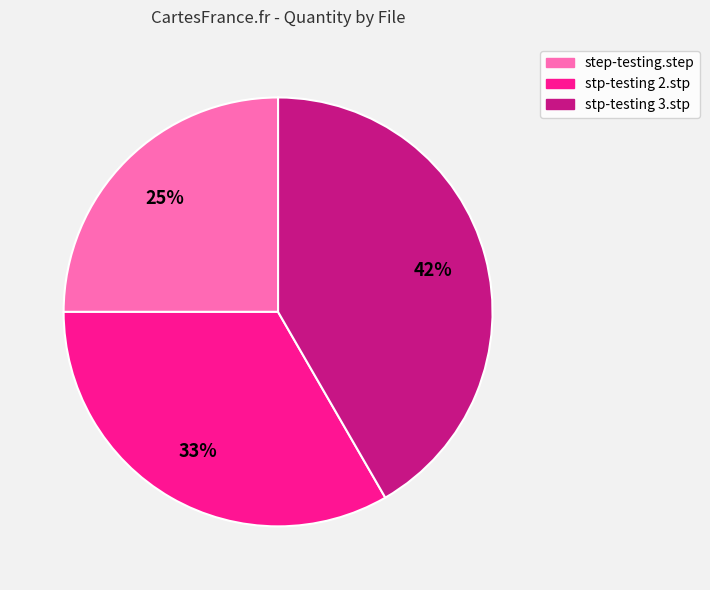

Is there any slice that represents more than half of the pie?

No